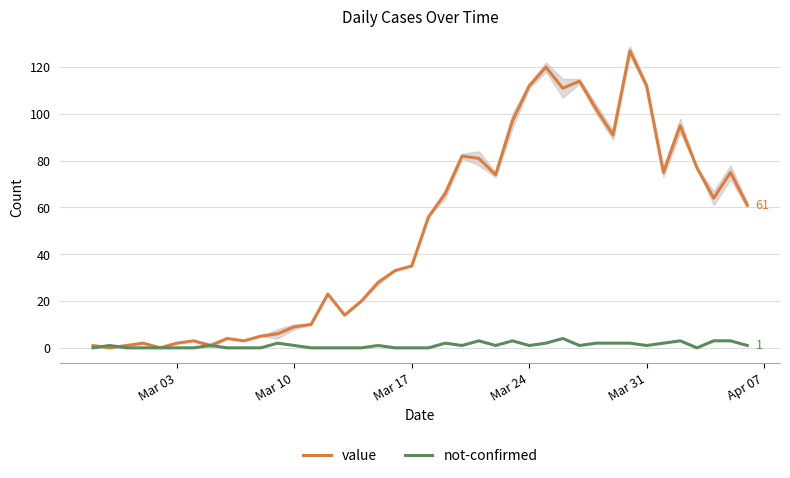

What is the maximum value for not-confirmed?

4